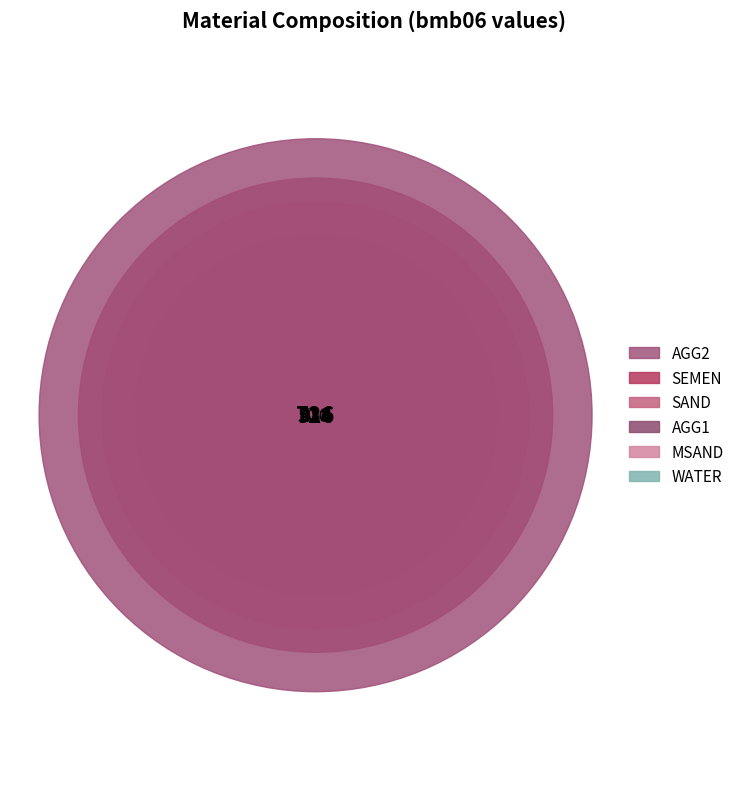

Which category has the biggest portion of the pie?

AGG2